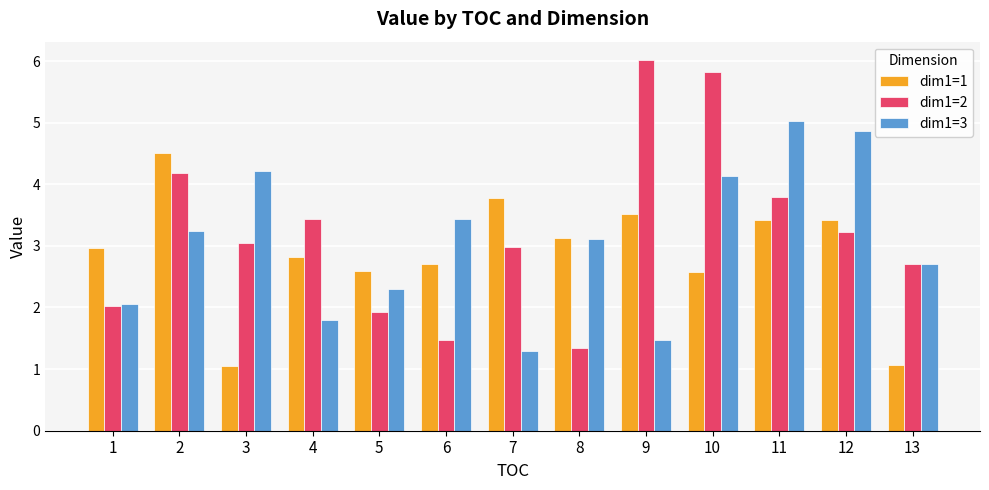

Which series has the largest range (max minus min)?

dim1=2